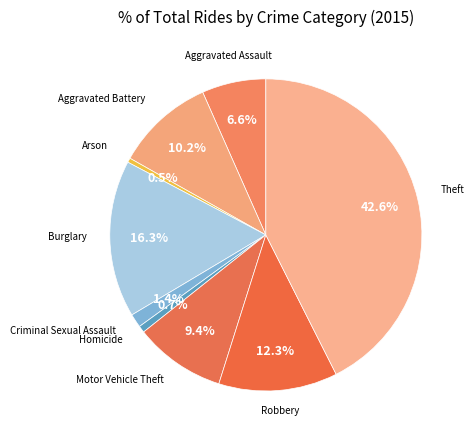

Which category has the smallest portion of the pie?

Arson